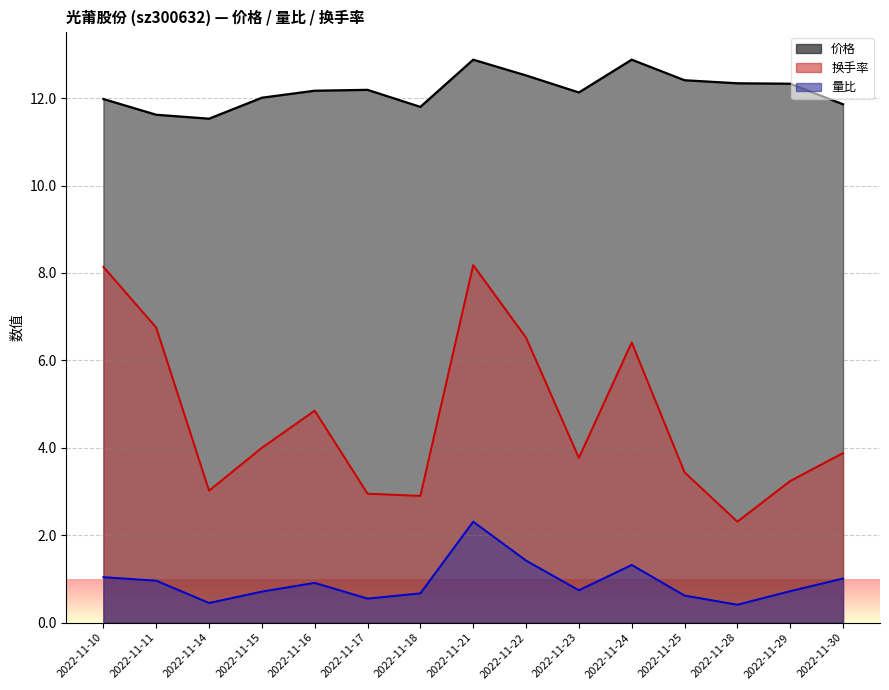

In 换手率, how many points are lower than both neighbors (excluding endpoints)?

4